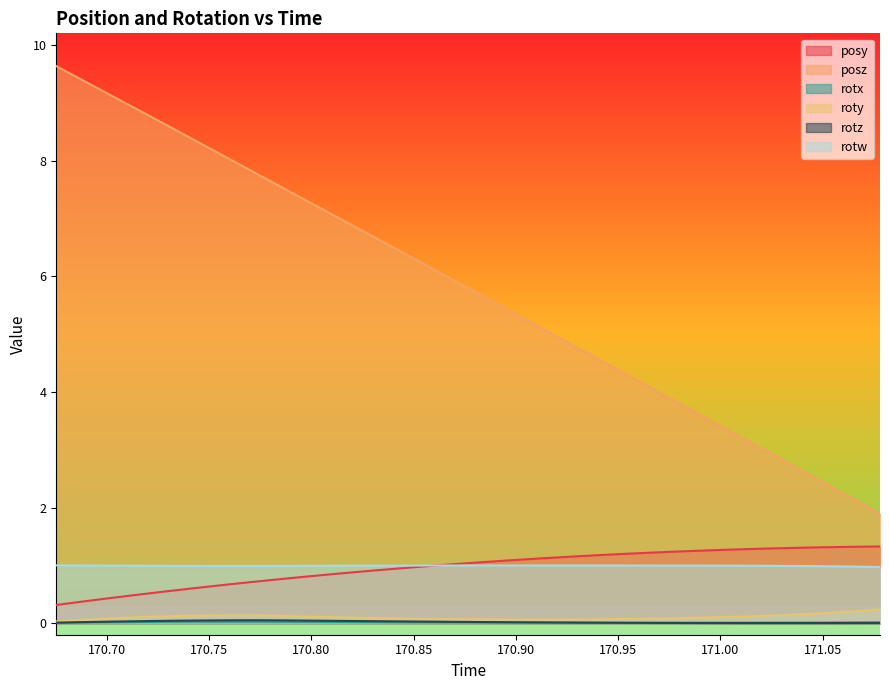

Count the number of categories in the chart.

30